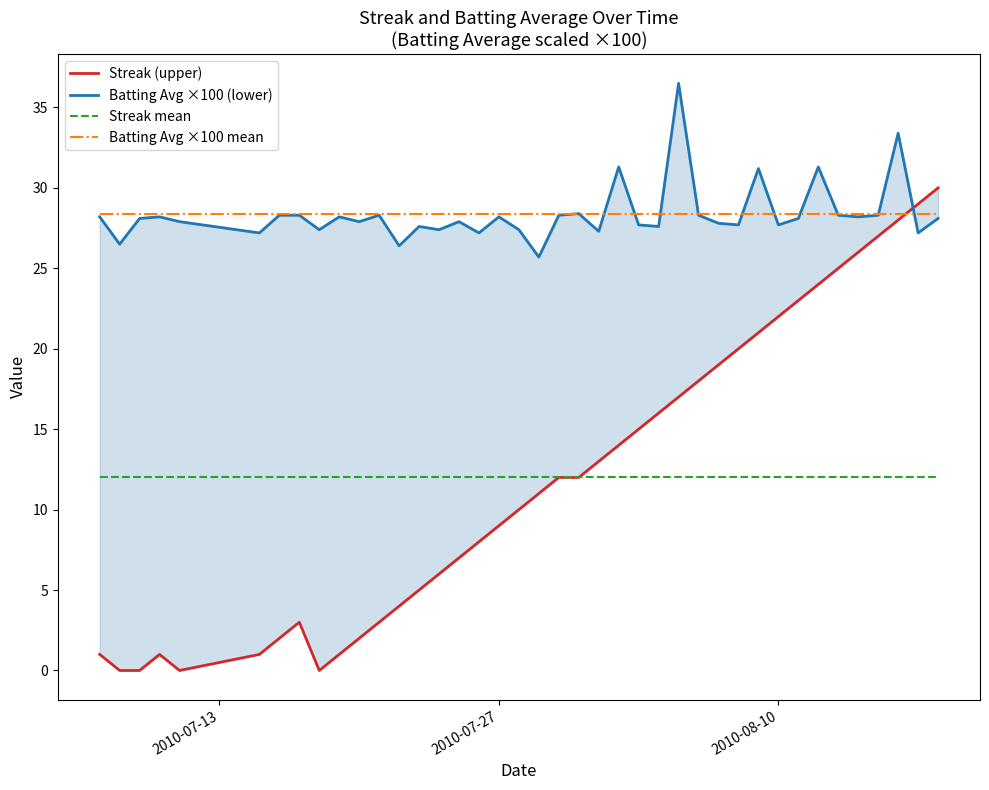

Does the chart have visible grid lines?

No